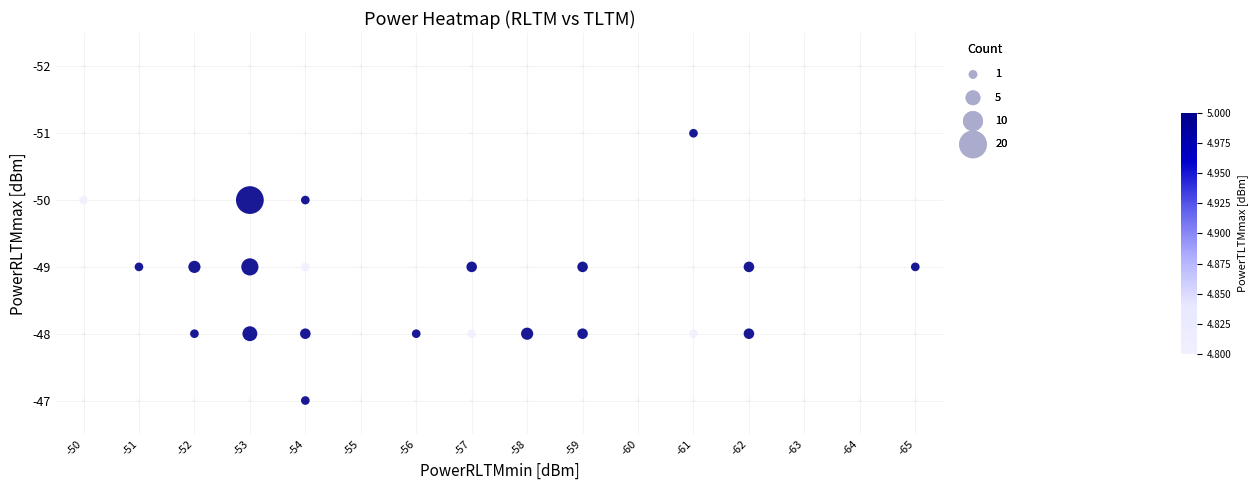

At which category does the chart reach its minimum across all series?

-54